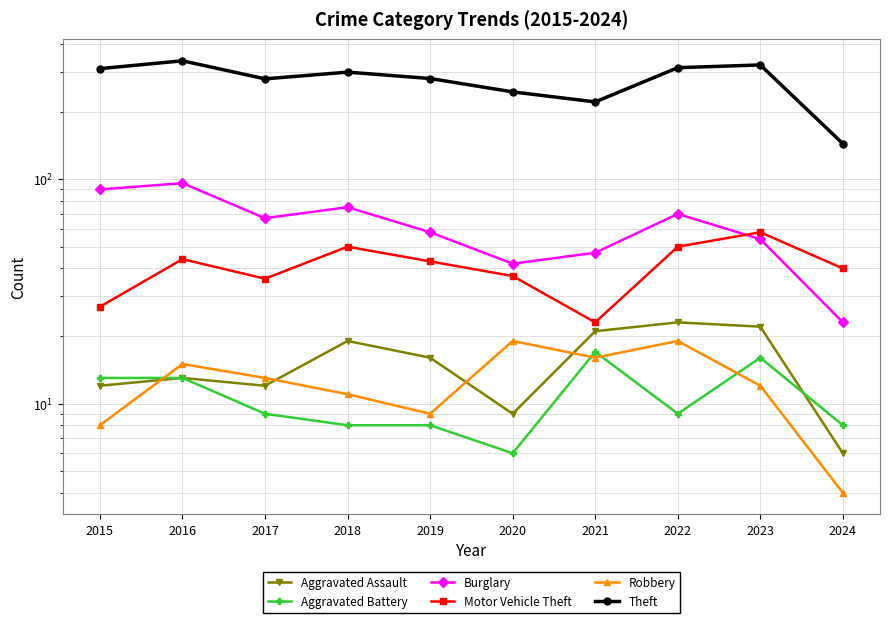

Is it true that Burglary equals 75 at 2018?

True